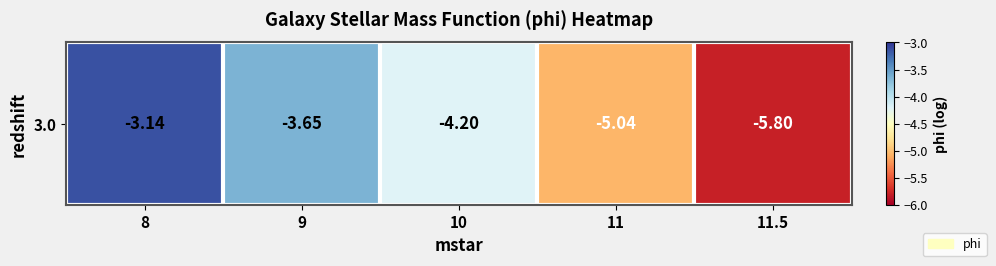

Rank the categories by value from highest to lowest.

8, 9, 10, 11, 11.5